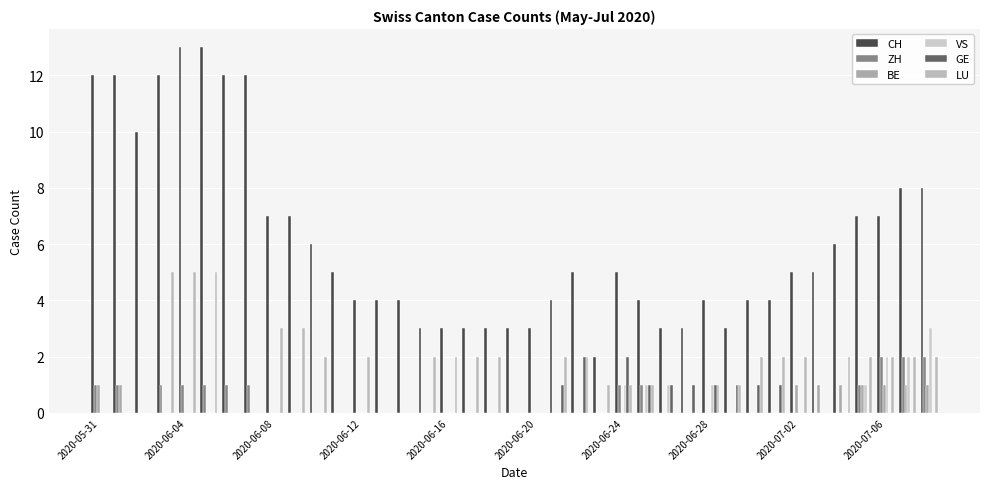

Does the chart contain stacked bars?

No